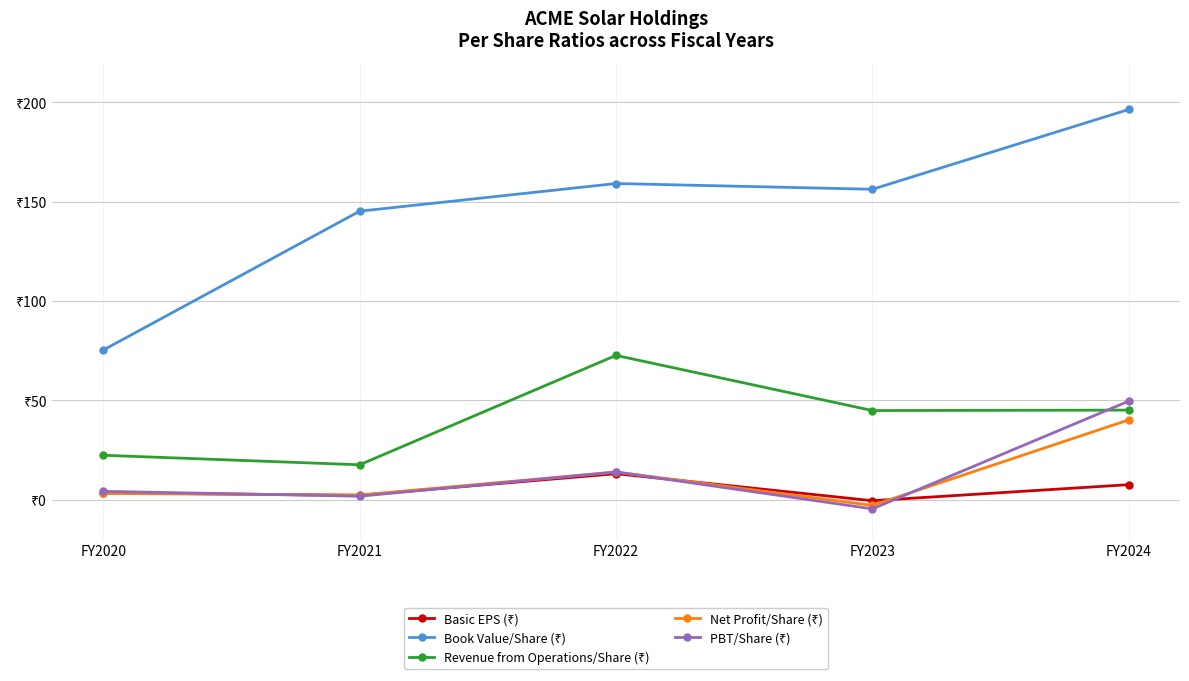

Which series has the widest spread of values?

Book Value/Share (₹)